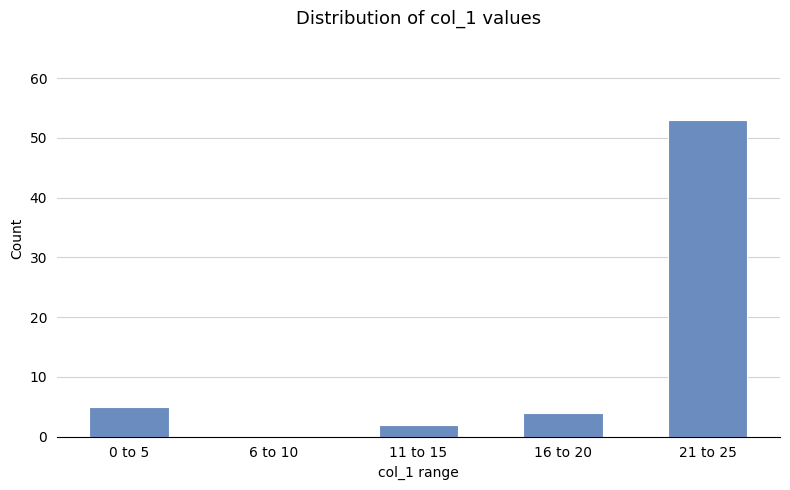

At which category does the chart reach its peak across all series?

21 to 25